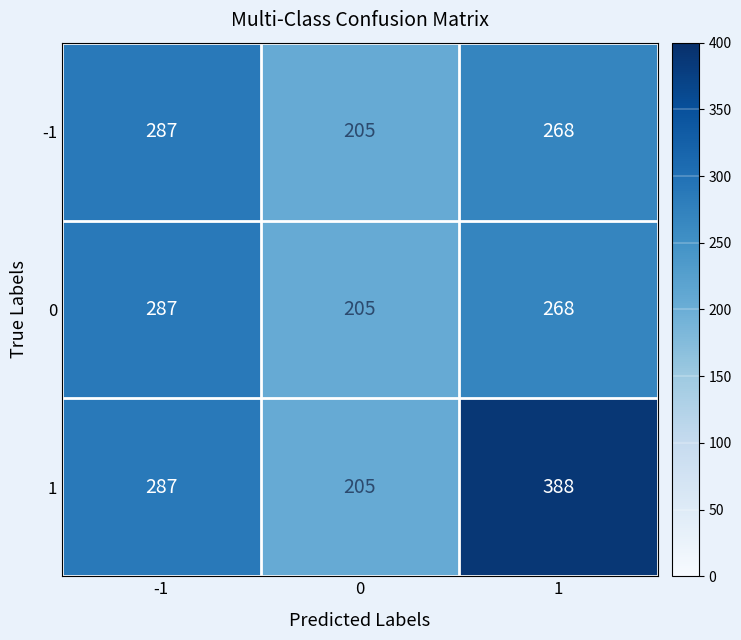

What is the total value across all series at 0?

615